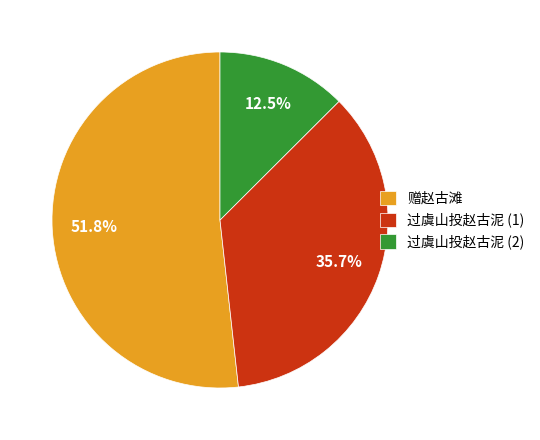

What is the largest slice in the pie chart?

赠赵古滩